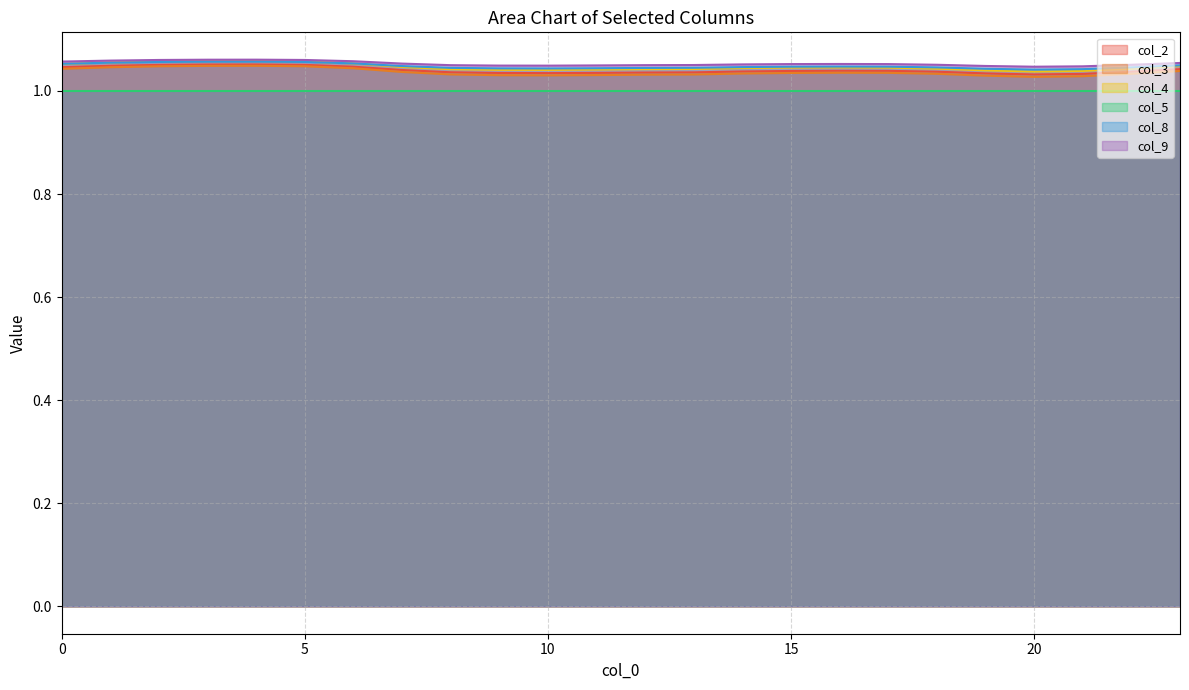

True or false: col_5 and col_9 intersect in this chart.

False